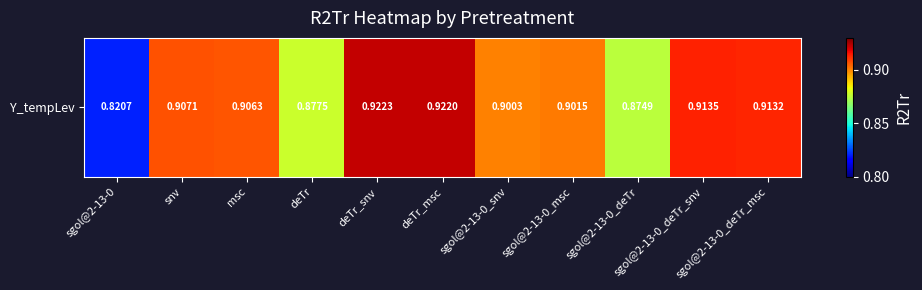

How many values are between 0 and 1?

11